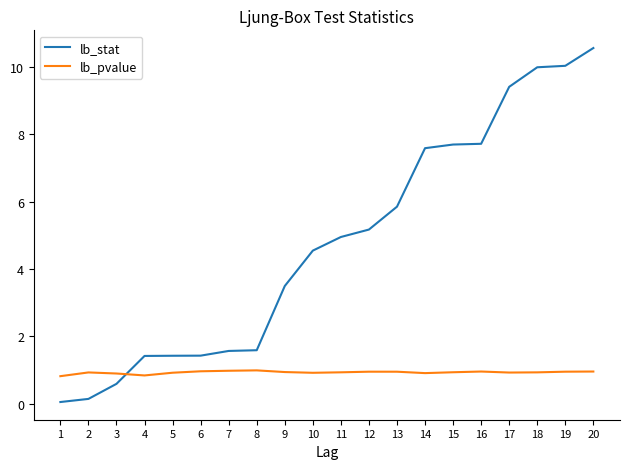

The lb_stat series shows 9.4 at 17. True or false?

True